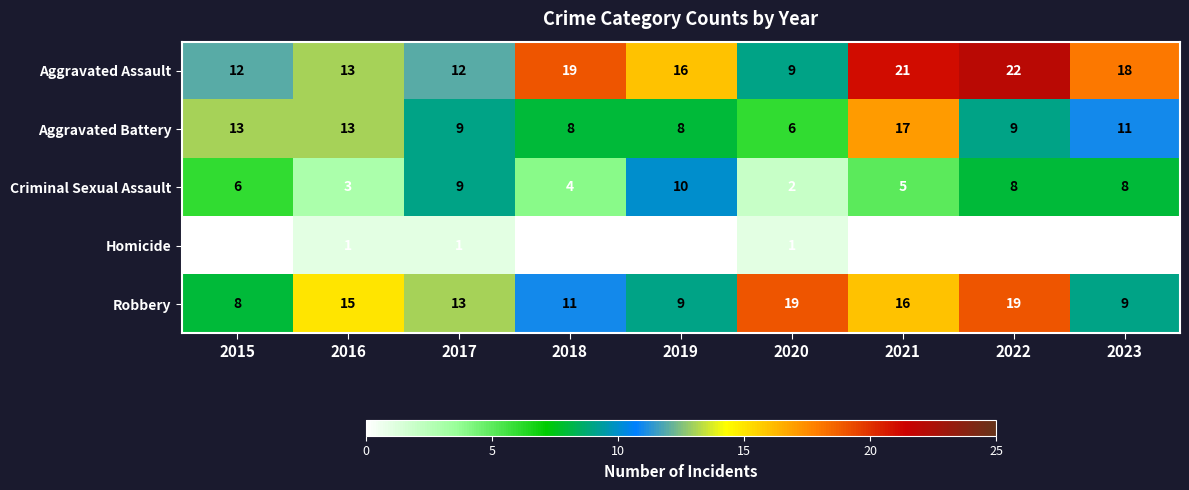

The value of Aggravated Assault at 2015 is 3. True or false?

False